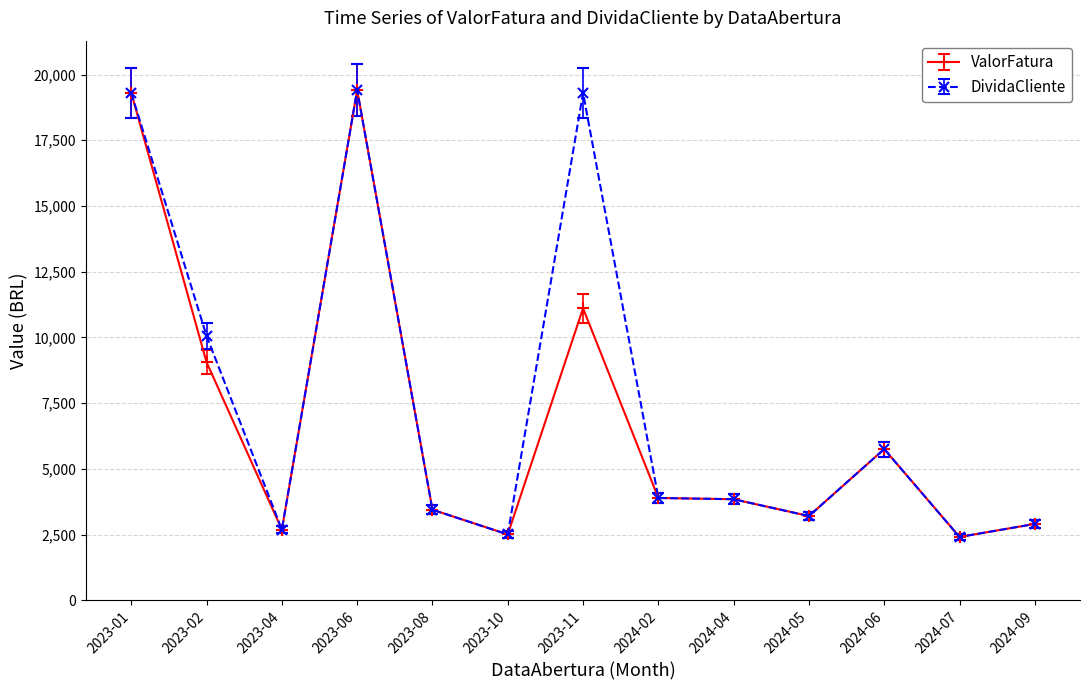

Is the value of ValorFatura at 2023-08 greater than the value of DividaCliente at 2024-05?

Yes